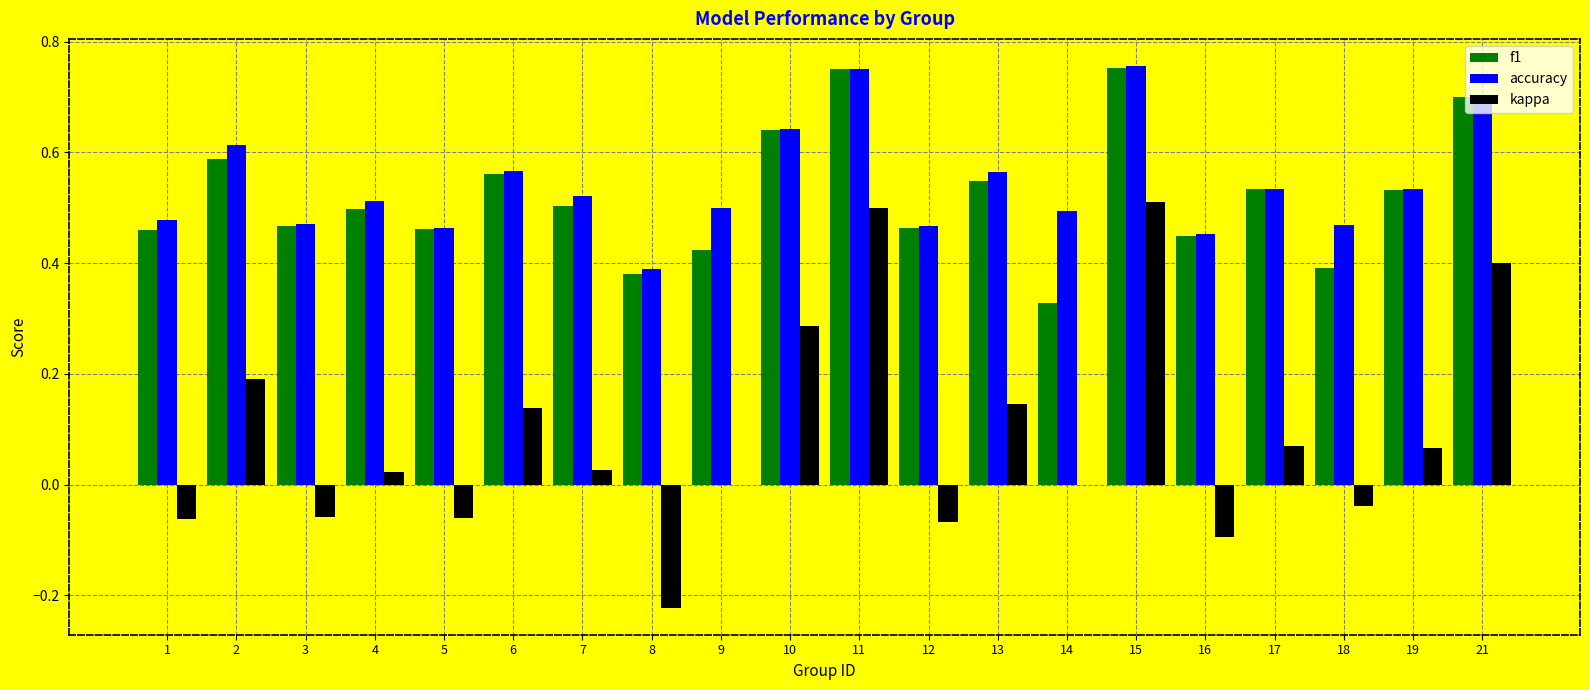

Which series changed the most between 15 and 17?

kappa